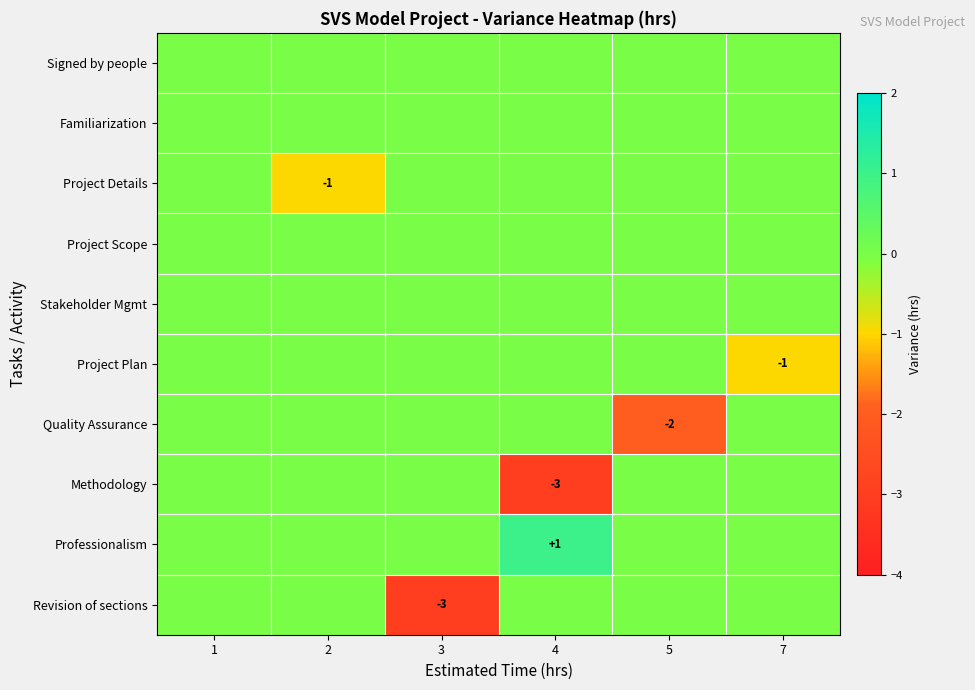

Is it true that Professionalism equals 1 at 4?

True